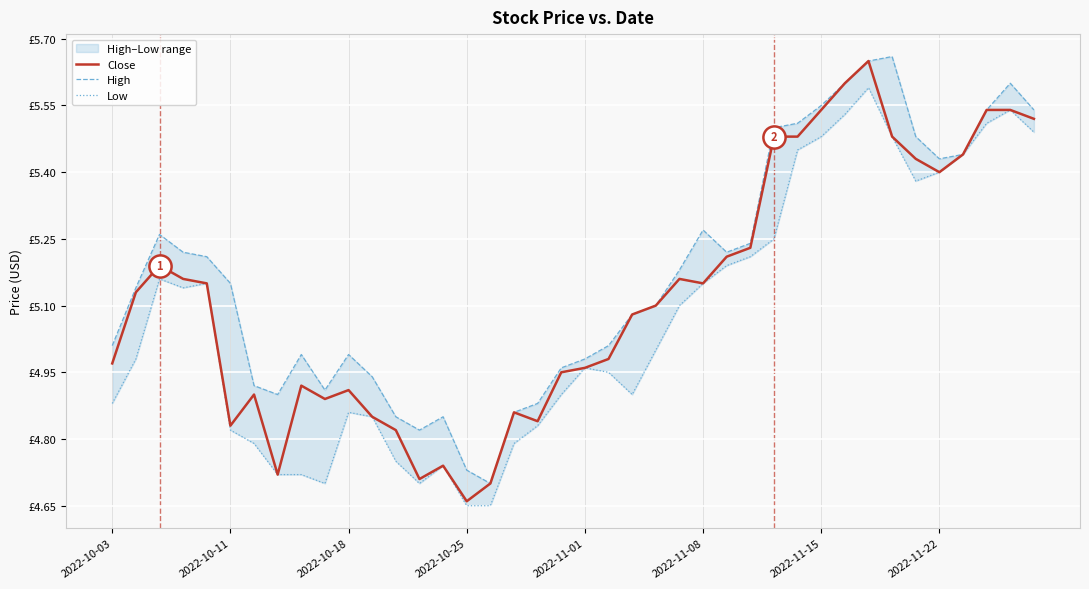

What is the difference between the second highest and minimum values in the High series?

1.0